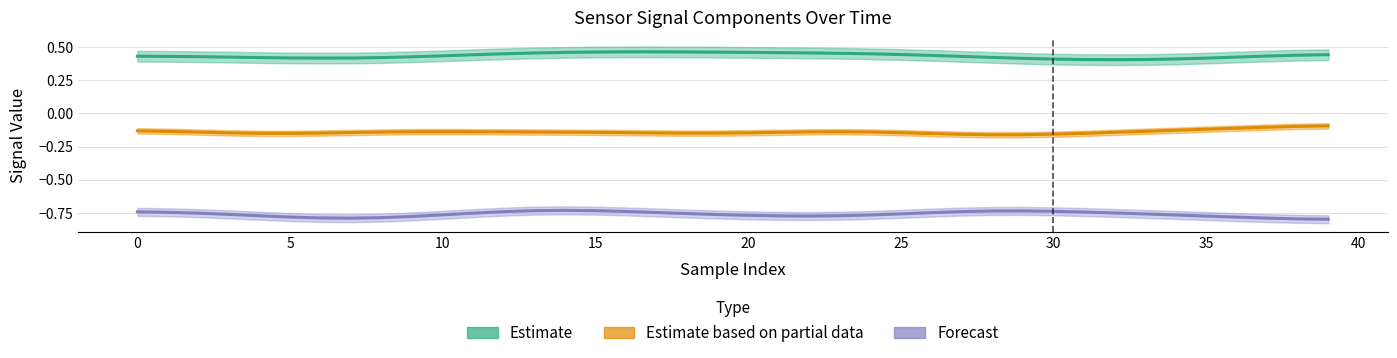

How many lines are shown in the chart?

3